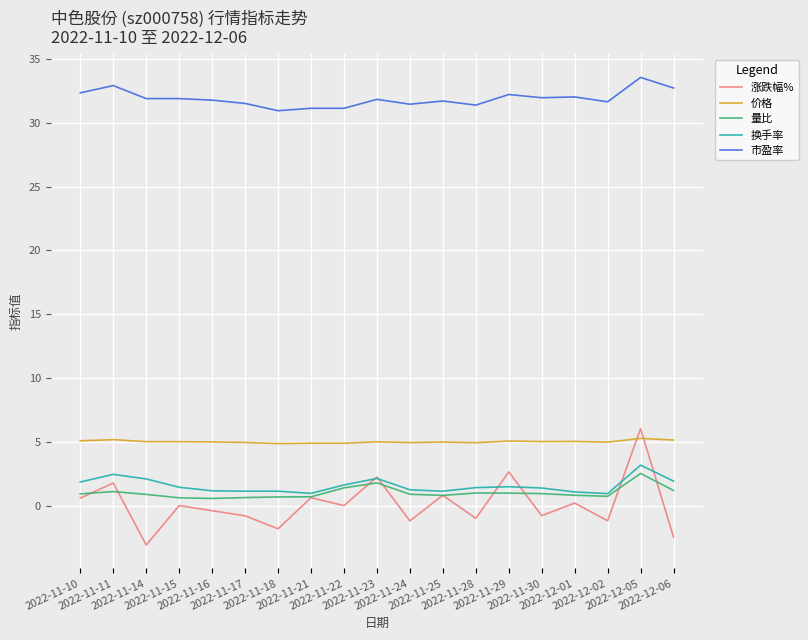

What is the lowest value of the 涨跌幅% series?

-3.1